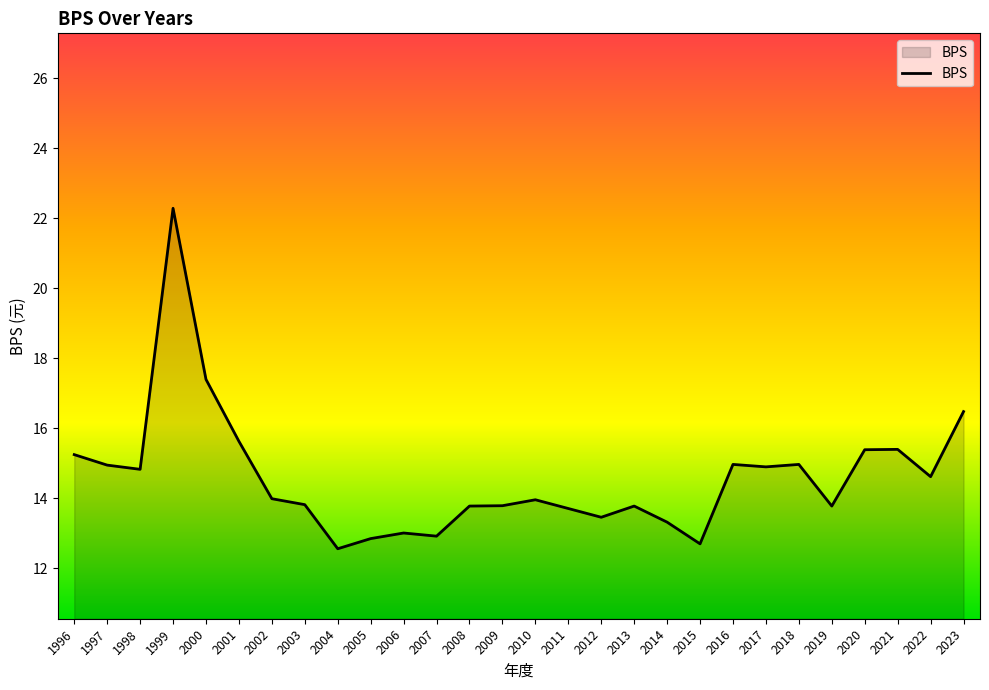

What is the greatest value displayed?

22.3